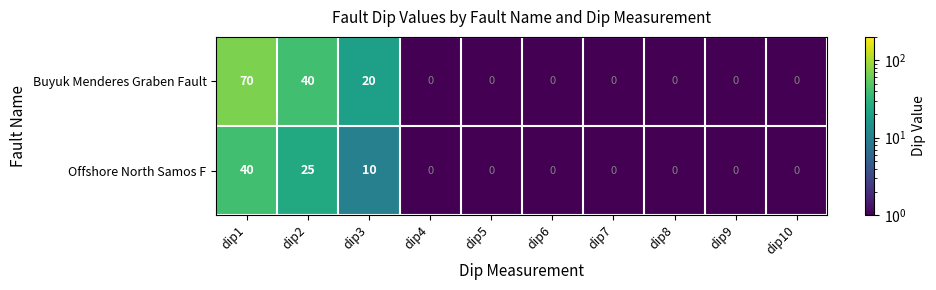

At which category is the sum across all series the highest?

dip1